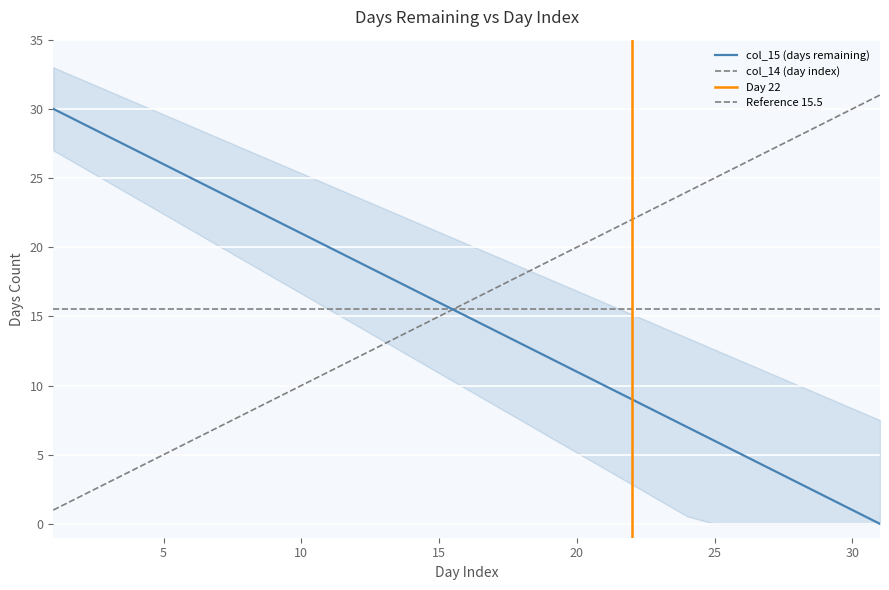

What is the difference between the col_15 values at 26 and 28?

2